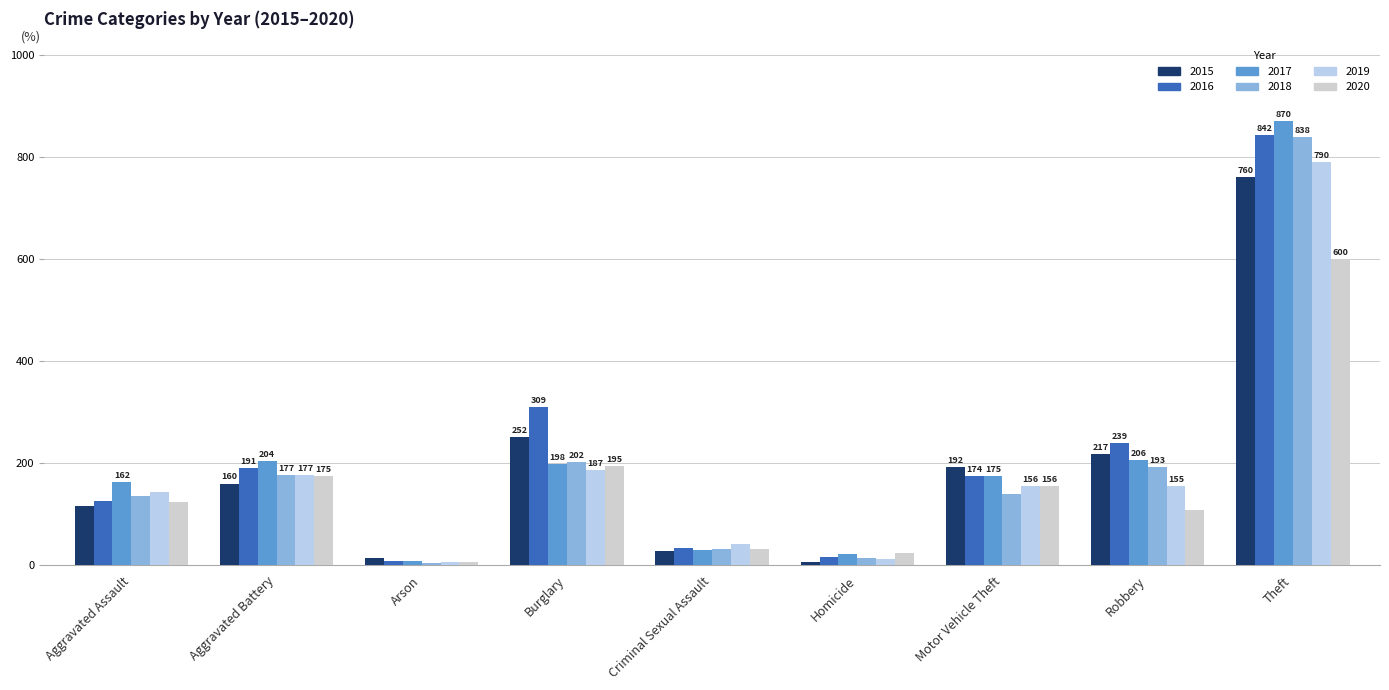

Reading left to right, list all the values displayed in this chart.

2015: Aggravated Assault=115	Aggravated Battery=160	Arson=14	Burglary=252	Criminal Sexual Assault=27	Homicide=6	Motor Vehicle Theft=192	Robbery=217	Theft=760
2016: Aggravated Assault=125	Aggravated Battery=191	Arson=8	Burglary=309	Criminal Sexual Assault=34	Homicide=16	Motor Vehicle Theft=174	Robbery=239	Theft=842
2017: Aggravated Assault=162	Aggravated Battery=204	Arson=9	Burglary=198	Criminal Sexual Assault=30	Homicide=22	Motor Vehicle Theft=175	Robbery=206	Theft=870
2018: Aggravated Assault=135	Aggravated Battery=177	Arson=5	Burglary=202	Criminal Sexual Assault=31	Homicide=14	Motor Vehicle Theft=140	Robbery=193	Theft=838
2019: Aggravated Assault=144	Aggravated Battery=177	Arson=7	Burglary=187	Criminal Sexual Assault=41	Homicide=13	Motor Vehicle Theft=156	Robbery=155	Theft=790
2020: Aggravated Assault=123	Aggravated Battery=175	Arson=7	Burglary=195	Criminal Sexual Assault=31	Homicide=23	Motor Vehicle Theft=156	Robbery=108	Theft=600